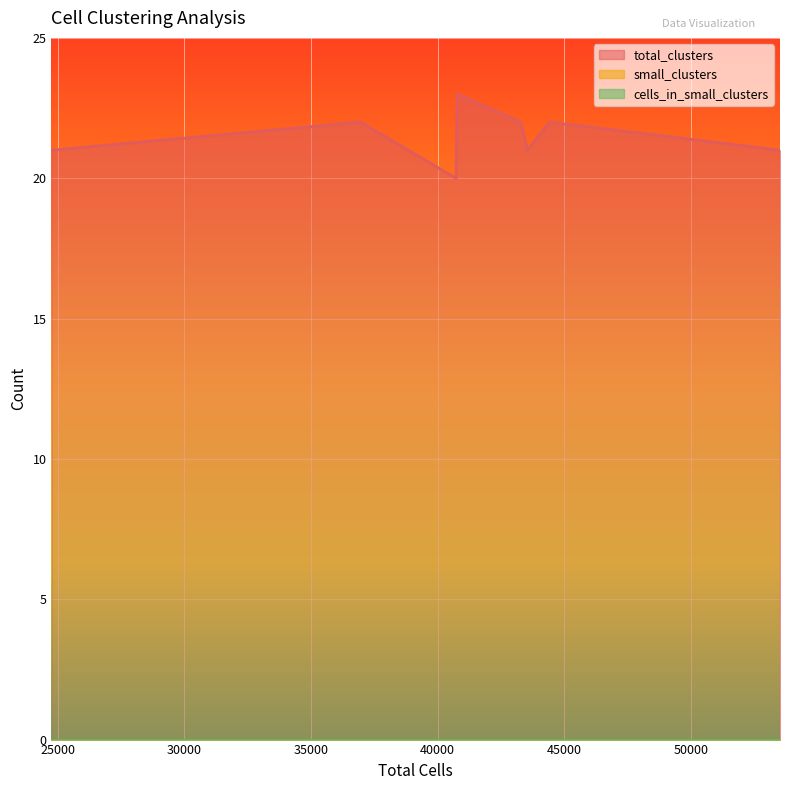

Does the chart display data point markers on the line(s)?

No